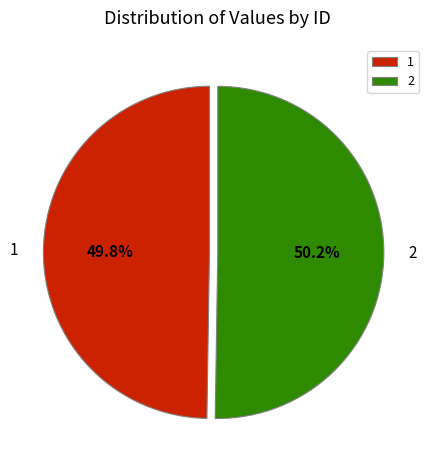

Is there a majority slice in this chart?

Yes